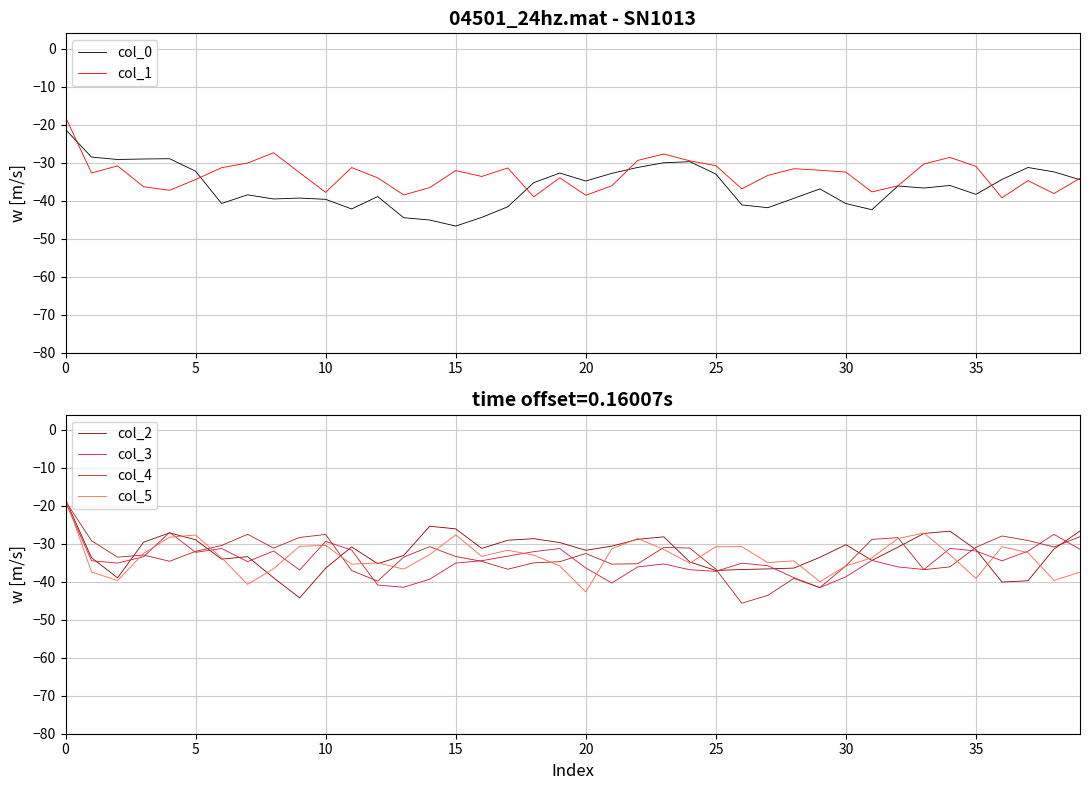

How many interior local peaks does the col_5 series have?

10